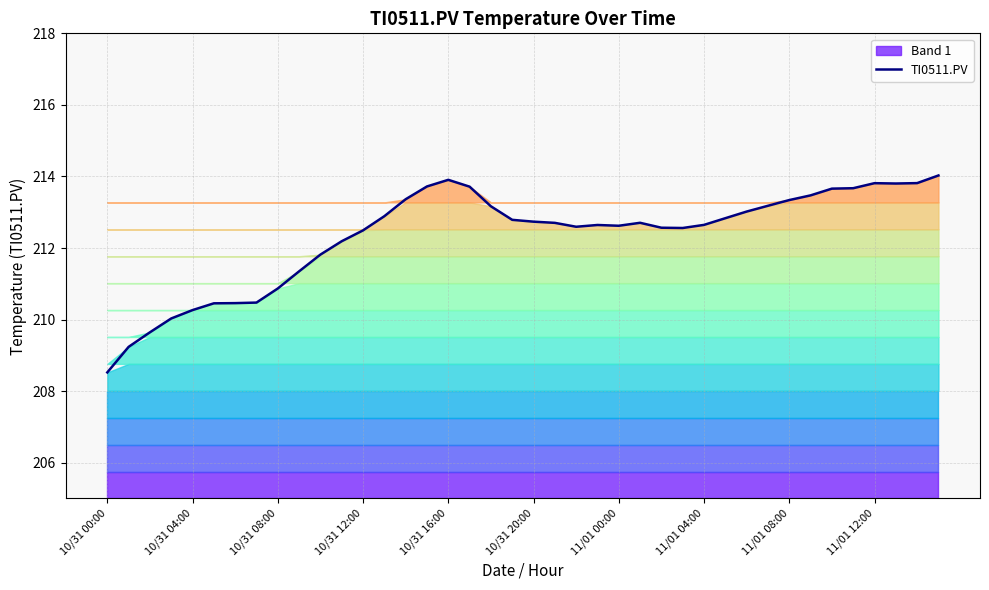

Which label corresponds to the smallest value in the chart?

10/31 00:00